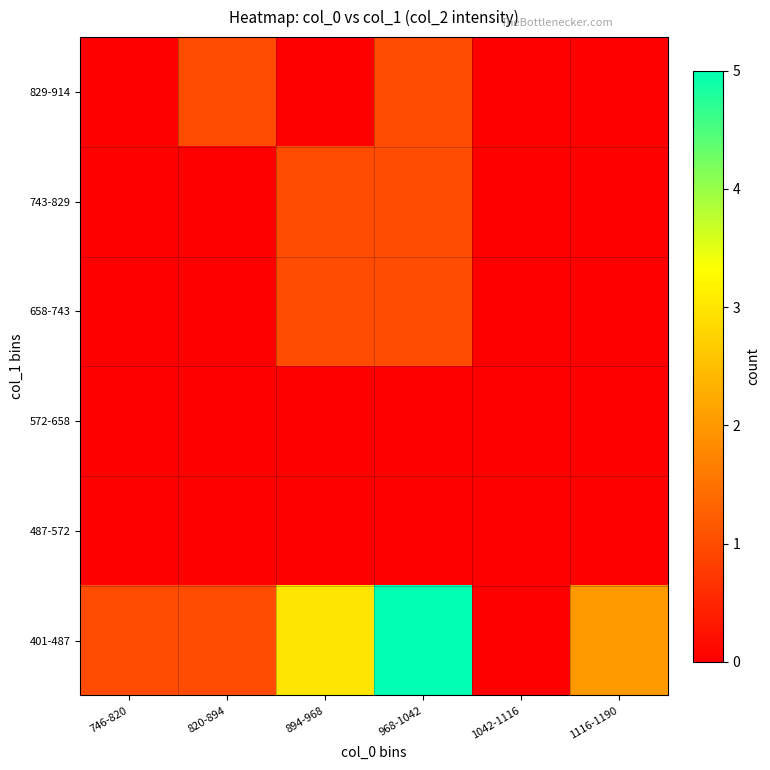

Reading left to right, list all the values displayed in this chart.

401-487: 746-820=1	820-894=1	894-968=3	968-1042=5	1042-1116=0	1116-1190=2
487-572: 746-820=0	820-894=0	894-968=0	968-1042=0	1042-1116=0	1116-1190=0
572-658: 746-820=0	820-894=0	894-968=0	968-1042=0	1042-1116=0	1116-1190=0
658-743: 746-820=0	820-894=0	894-968=1	968-1042=1	1042-1116=0	1116-1190=0
743-829: 746-820=0	820-894=0	894-968=1	968-1042=1	1042-1116=0	1116-1190=0
829-914: 746-820=0	820-894=1	894-968=0	968-1042=1	1042-1116=0	1116-1190=0